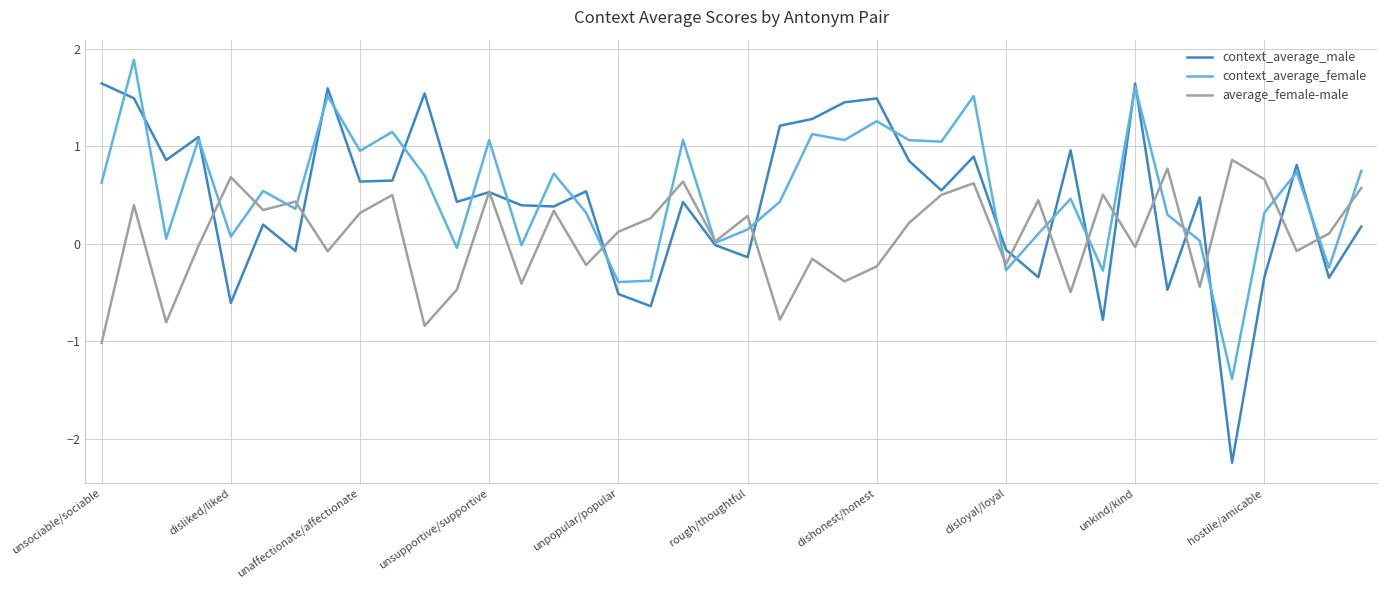

Which series has the widest spread of values?

context_average_male